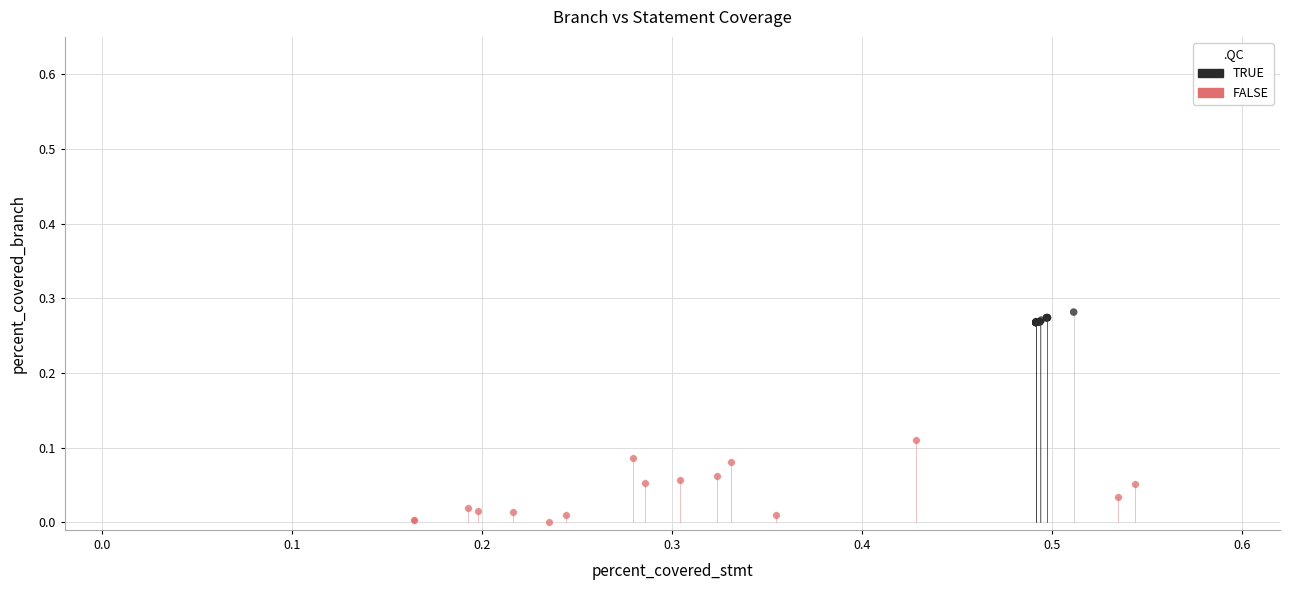

Which series contains the lowest Y value?

FALSE